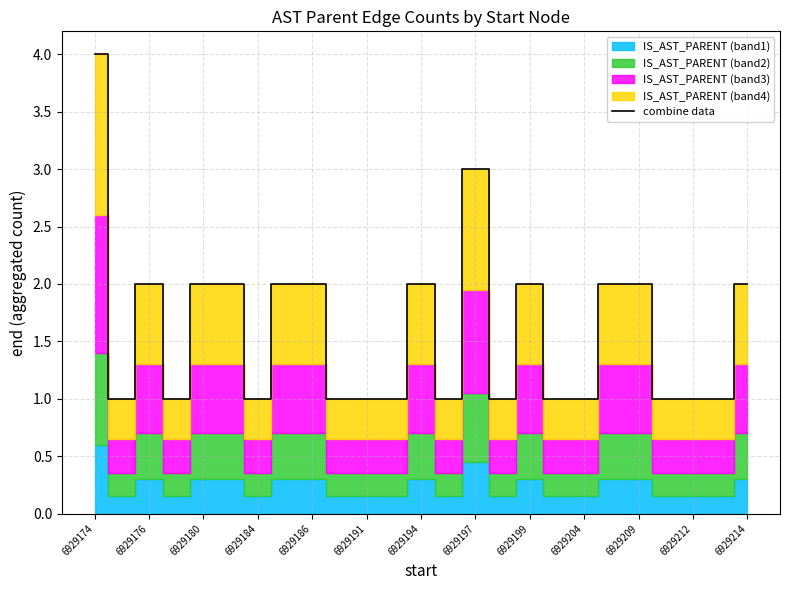

The value of combine data at 6929209 is 1. True or false?

False